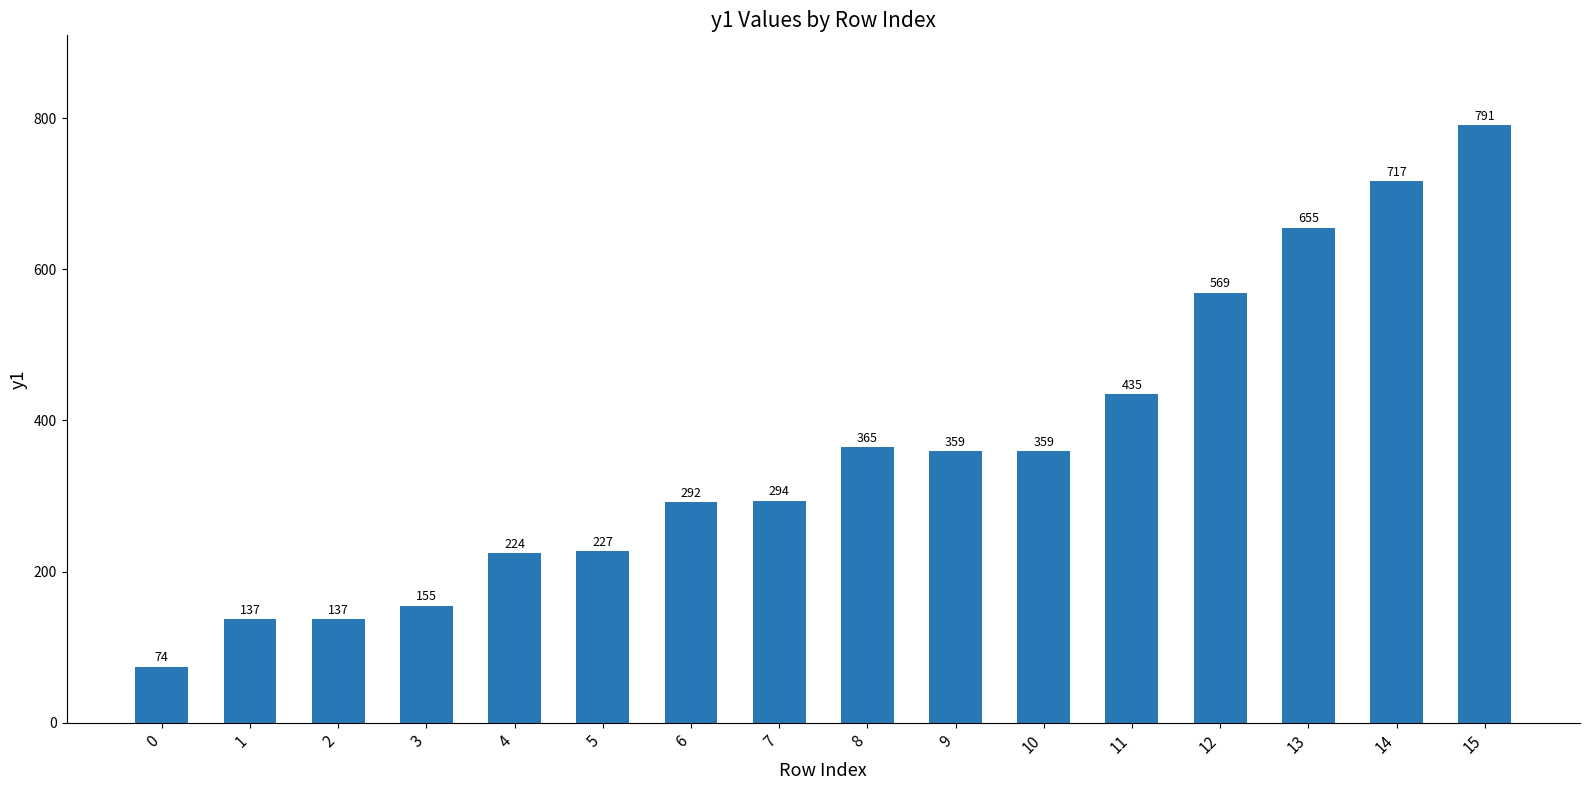

Approximately how many times larger is the value at 13 compared to 7?

2.2